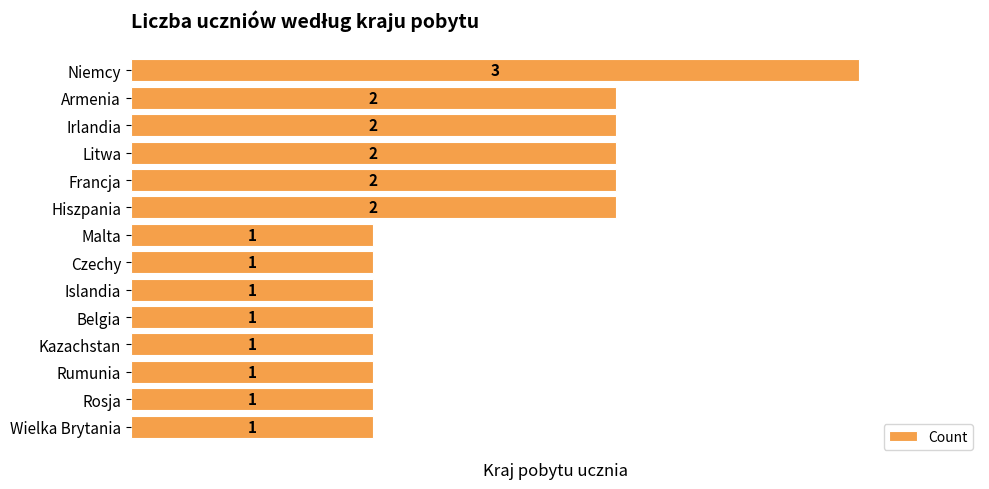

How many values are between 1 and 2?

13